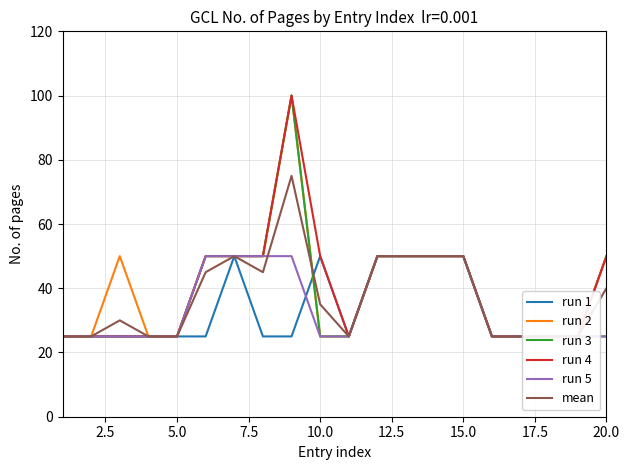

What is the sum of all run 5 values?

700